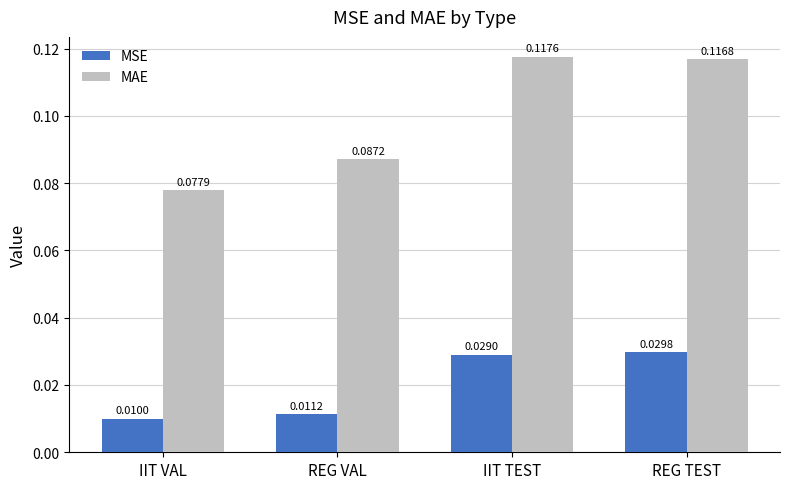

At which category does the chart reach its minimum across all series?

IIT VAL